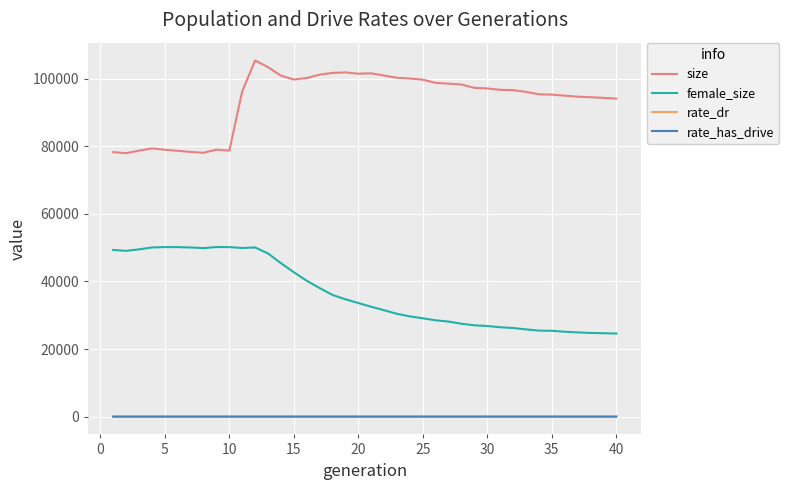

Which series has the largest total across all categories?

size